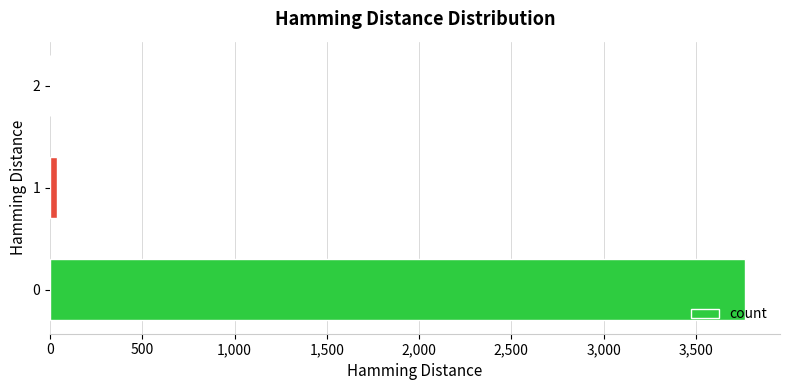

Does the chart contain stacked bars?

No